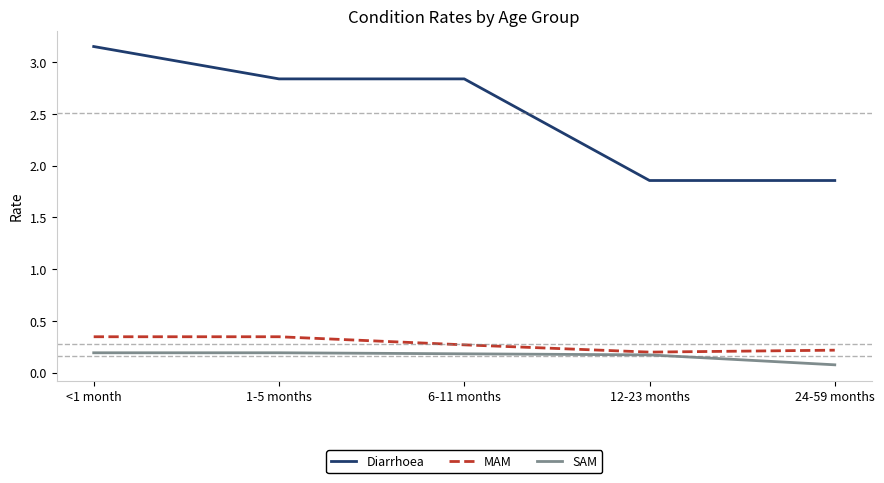

True or false: MAM and Diarrhoea cross at least once.

False